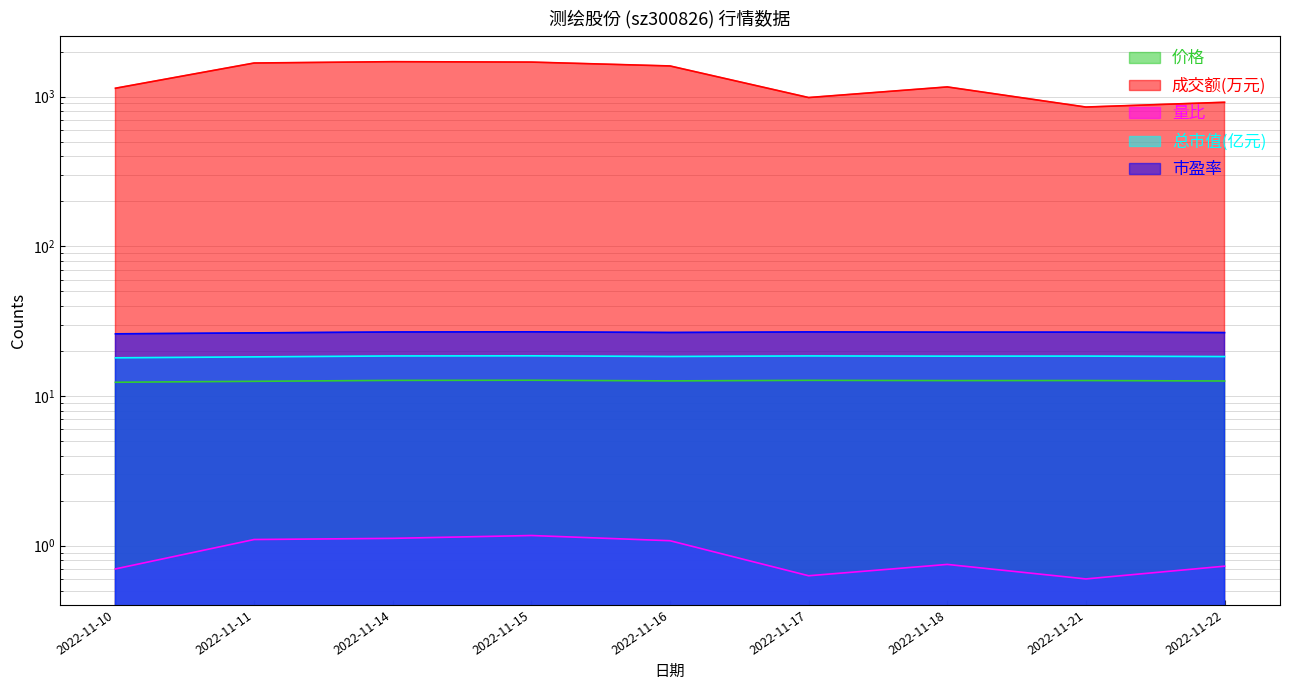

What value does the 量比 series have at 2022-11-18?

0.8